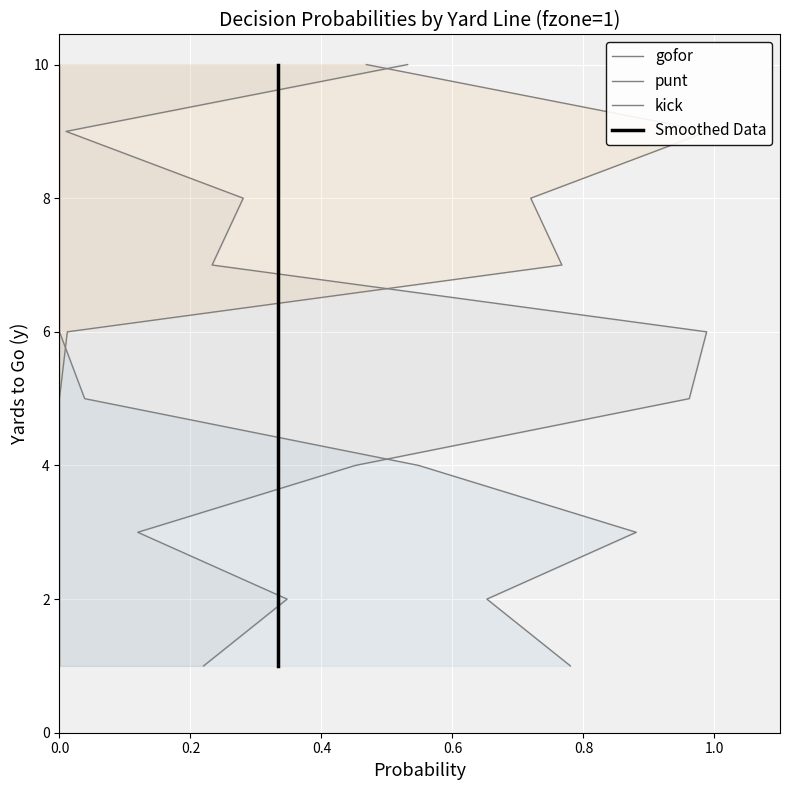

What is the minimum value for punt?

1